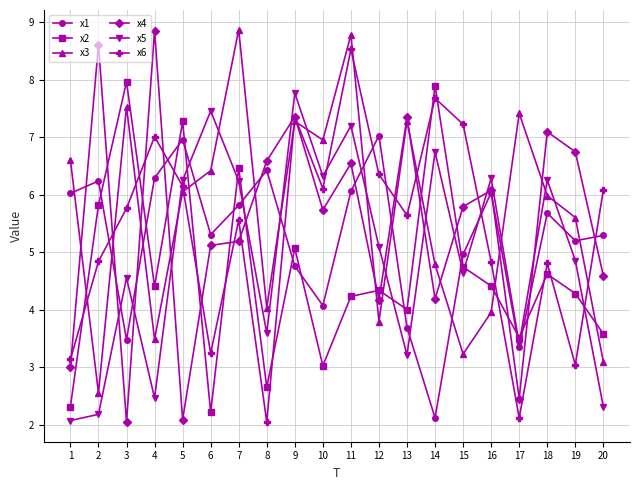

Which series changed the most between 5 and 11?

x4